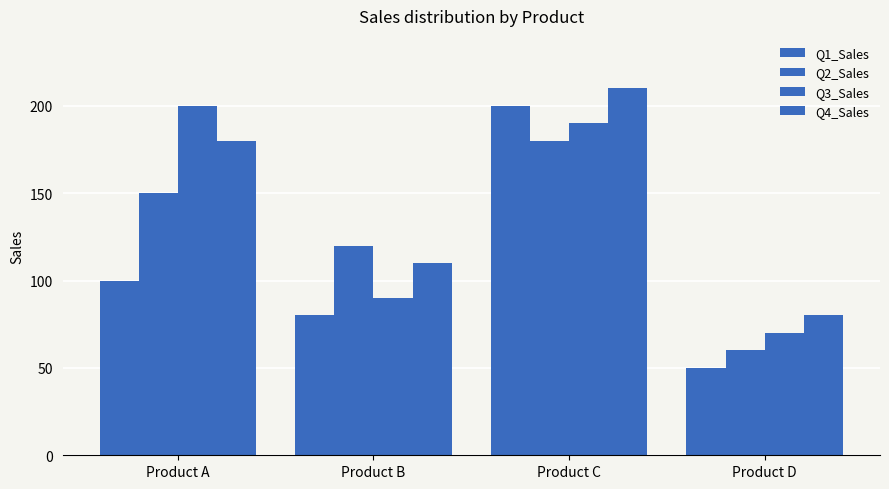

How many bars are there in total?

16